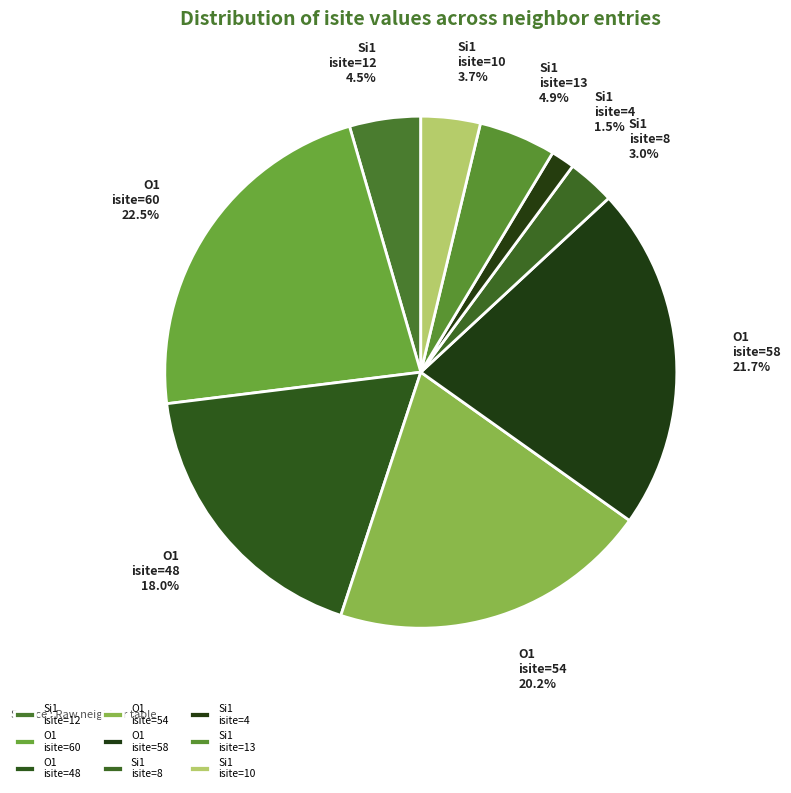

Which slice is the smallest?

Si1 isite=4